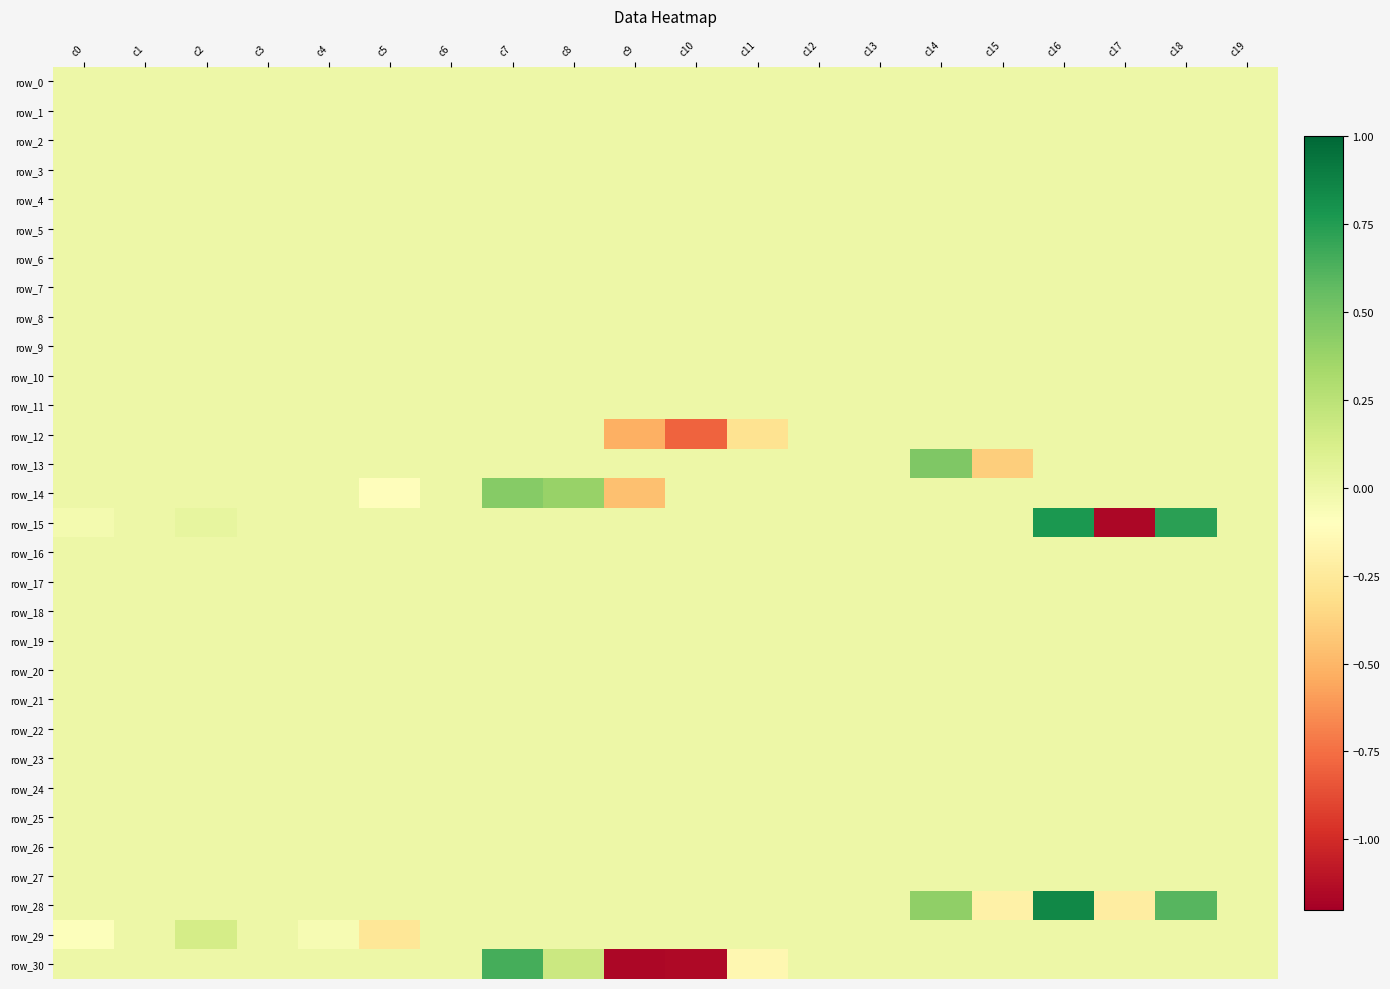

Reading left to right, extract all data points from this chart.

row_0: 0.0	0.0	0.0	0.0	0.0	0.0	0.0	0.0	0.0	0.0	0.0	0.0	0.0	0.0	0.0	0.0	0.0	0.0	0.0	0.0
row_1: 0.0	0.0	0.0	0.0	0.0	0.0	0.0	0.0	0.0	0.0	0.0	0.0	0.0	0.0	0.0	0.0	0.0	0.0	0.0	0.0
row_2: 0.0	0.0	0.0	0.0	0.0	0.0	0.0	0.0	0.0	0.0	0.0	0.0	0.0	0.0	0.0	0.0	0.0	0.0	0.0	0.0
row_3: 0.0	0.0	0.0	0.0	0.0	0.0	0.0	0.0	0.0	0.0	0.0	0.0	0.0	0.0	0.0	0.0	0.0	0.0	0.0	0.0
row_4: 0.0	0.0	0.0	0.0	0.0	0.0	0.0	0.0	0.0	0.0	0.0	0.0	0.0	0.0	0.0	0.0	0.0	0.0	0.0	0.0
row_5: 0.0	0.0	0.0	0.0	0.0	0.0	0.0	0.0	0.0	0.0	0.0	0.0	0.0	0.0	0.0	0.0	0.0	0.0	0.0	0.0
row_6: 0.0	0.0	0.0	0.0	0.0	0.0	0.0	0.0	0.0	0.0	0.0	0.0	0.0	0.0	0.0	0.0	0.0	0.0	0.0	0.0
row_7: 0.0	0.0	0.0	0.0	0.0	0.0	0.0	0.0	0.0	0.0	0.0	0.0	0.0	0.0	0.0	0.0	0.0	0.0	0.0	0.0
row_8: 0.0	0.0	0.0	0.0	0.0	0.0	0.0	0.0	0.0	0.0	0.0	0.0	0.0	0.0	0.0	0.0	0.0	0.0	0.0	0.0
row_9: 0.0	0.0	0.0	0.0	0.0	0.0	0.0	0.0	0.0	0.0	0.0	0.0	0.0	0.0	0.0	0.0	0.0	0.0	0.0	0.0
row_10: 0.0	0.0	0.0	0.0	0.0	0.0	0.0	0.0	0.0	0.0	0.0	0.0	0.0	0.0	0.0	0.0	0.0	0.0	0.0	0.0
row_11: 0.0	0.0	0.0	0.0	0.0	0.0	0.0	0.0	0.0	0.0	0.0	0.0	0.0	0.0	0.0	0.0	0.0	0.0	0.0	0.0
row_12: 0.0	0.0	0.0	0.0	0.0	0.0	0.0	0.0	0.0	-0.5	-0.8	-0.3	0.0	0.0	0.0	0.0	0.0	0.0	0.0	0.0
row_13: 0.0	0.0	0.0	0.0	0.0	0.0	0.0	0.0	0.0	0.0	0.0	0.0	0.0	0.0	0.5	-0.4	0.0	0.0	0.0	0.0
row_14: 0.0	0.0	0.0	0.0	0.0	-0.1	0.0	0.4	0.4	-0.5	0.0	0.0	0.0	0.0	0.0	0.0	0.0	0.0	0.0	0.0
row_15: -0.0	0.0	0.0	0.0	0.0	0.0	0.0	0.0	0.0	0.0	0.0	0.0	0.0	0.0	0.0	0.0	0.8	-1.2	0.7	0.0
row_16: 0.0	0.0	0.0	0.0	0.0	0.0	0.0	0.0	0.0	0.0	0.0	0.0	0.0	0.0	0.0	0.0	0.0	0.0	0.0	0.0
row_17: 0.0	0.0	0.0	0.0	0.0	0.0	0.0	0.0	0.0	0.0	0.0	0.0	0.0	0.0	0.0	0.0	0.0	0.0	0.0	0.0
row_18: 0.0	0.0	0.0	0.0	0.0	0.0	0.0	0.0	0.0	0.0	0.0	0.0	0.0	0.0	0.0	0.0	0.0	0.0	0.0	0.0
row_19: 0.0	0.0	0.0	0.0	0.0	0.0	0.0	0.0	0.0	0.0	0.0	0.0	0.0	0.0	0.0	0.0	0.0	0.0	0.0	0.0
row_20: 0.0	0.0	0.0	0.0	0.0	0.0	0.0	0.0	0.0	0.0	0.0	0.0	0.0	0.0	0.0	0.0	0.0	0.0	0.0	0.0
row_21: 0.0	0.0	0.0	0.0	0.0	0.0	0.0	0.0	0.0	0.0	0.0	0.0	0.0	0.0	0.0	0.0	0.0	0.0	0.0	0.0
row_22: 0.0	0.0	0.0	0.0	0.0	0.0	0.0	0.0	0.0	0.0	0.0	0.0	0.0	0.0	0.0	0.0	0.0	0.0	0.0	0.0
row_23: 0.0	0.0	0.0	0.0	0.0	0.0	0.0	0.0	0.0	0.0	0.0	0.0	0.0	0.0	0.0	0.0	0.0	0.0	0.0	0.0
row_24: 0.0	0.0	0.0	0.0	0.0	0.0	0.0	0.0	0.0	0.0	0.0	0.0	0.0	0.0	0.0	0.0	0.0	0.0	0.0	0.0
row_25: 0.0	0.0	0.0	0.0	0.0	0.0	0.0	0.0	0.0	0.0	0.0	0.0	0.0	0.0	0.0	0.0	0.0	0.0	0.0	0.0
row_26: 0.0	0.0	0.0	0.0	0.0	0.0	0.0	0.0	0.0	0.0	0.0	0.0	0.0	0.0	0.0	0.0	0.0	0.0	0.0	0.0
row_27: 0.0	0.0	0.0	0.0	0.0	0.0	0.0	0.0	0.0	0.0	0.0	0.0	0.0	0.0	0.0	0.0	0.0	0.0	0.0	0.0
row_28: 0.0	0.0	0.0	0.0	0.0	0.0	0.0	0.0	0.0	0.0	0.0	0.0	0.0	0.0	0.4	-0.2	0.8	-0.2	0.6	0.0
row_29: -0.1	0.0	0.1	0.0	-0.1	-0.3	0.0	0.0	0.0	0.0	0.0	0.0	0.0	0.0	0.0	0.0	0.0	0.0	0.0	0.0
row_30: 0.0	0.0	0.0	0.0	0.0	0.0	0.0	0.7	0.2	-1.2	-1.2	-0.2	0.0	0.0	0.0	0.0	0.0	0.0	0.0	0.0